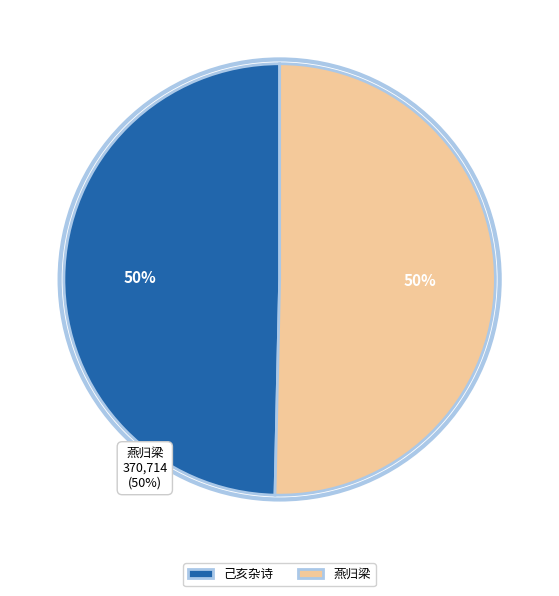

What percentage is the 己亥杂诗 slice, to the nearest percent?

50%